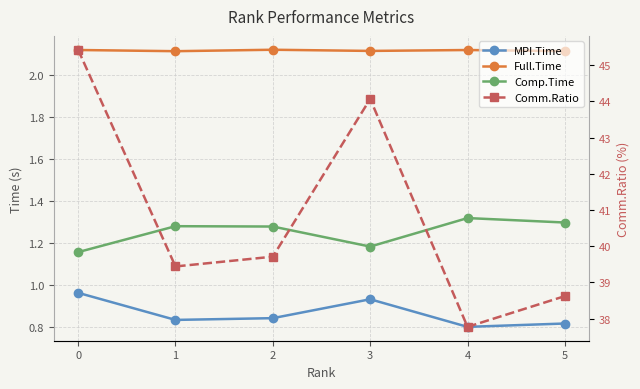

True or false: Comp.Time and MPI.Time intersect in this chart.

False